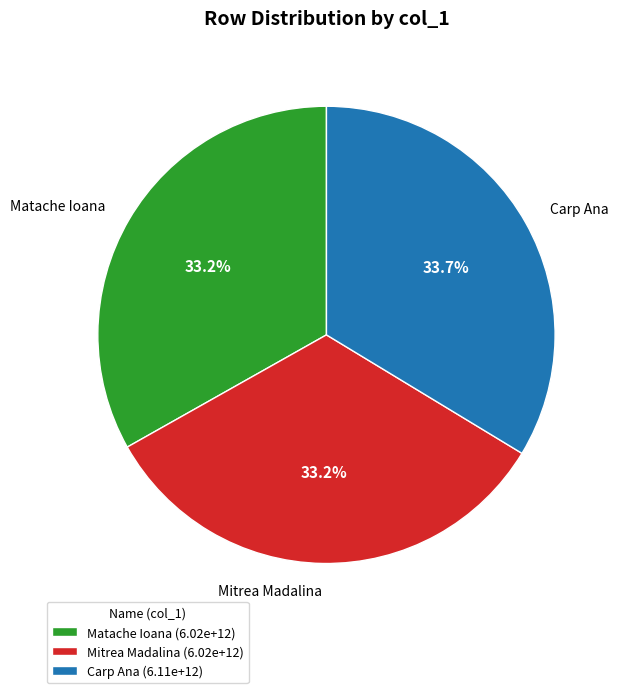

Which has a higher value, Mitrea Madalina or Carp Ana?

Carp Ana